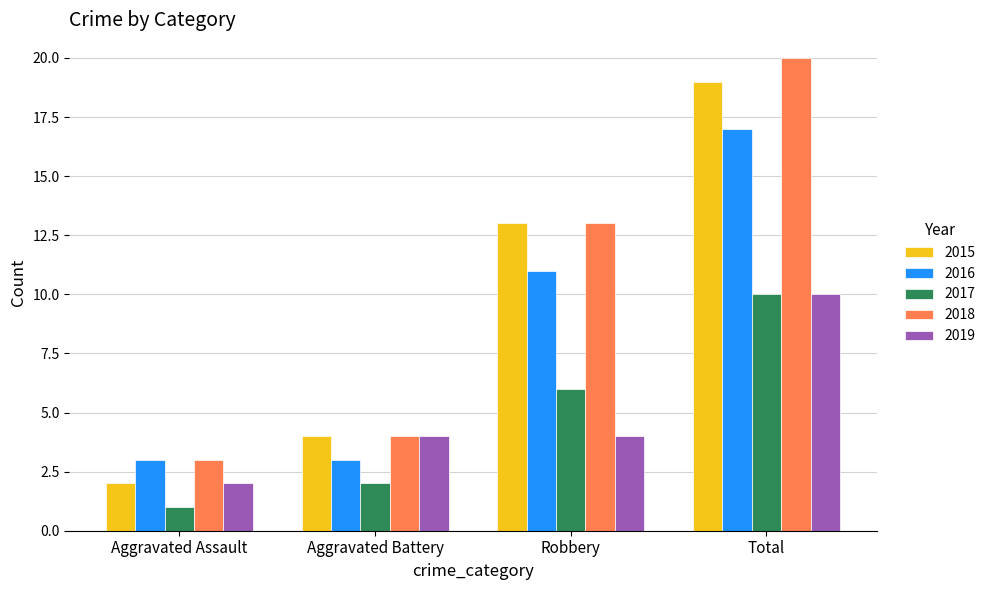

At which label does 2018 reach its peak?

Total